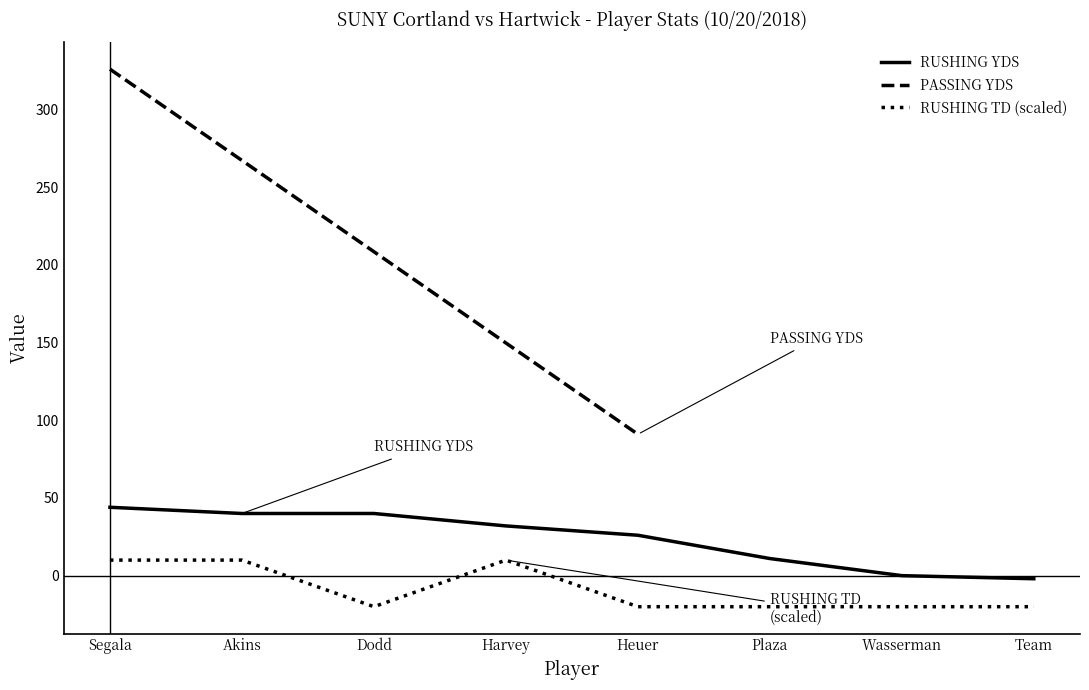

True or false: RUSHING TD has more than 2 points higher than both neighbors.

False